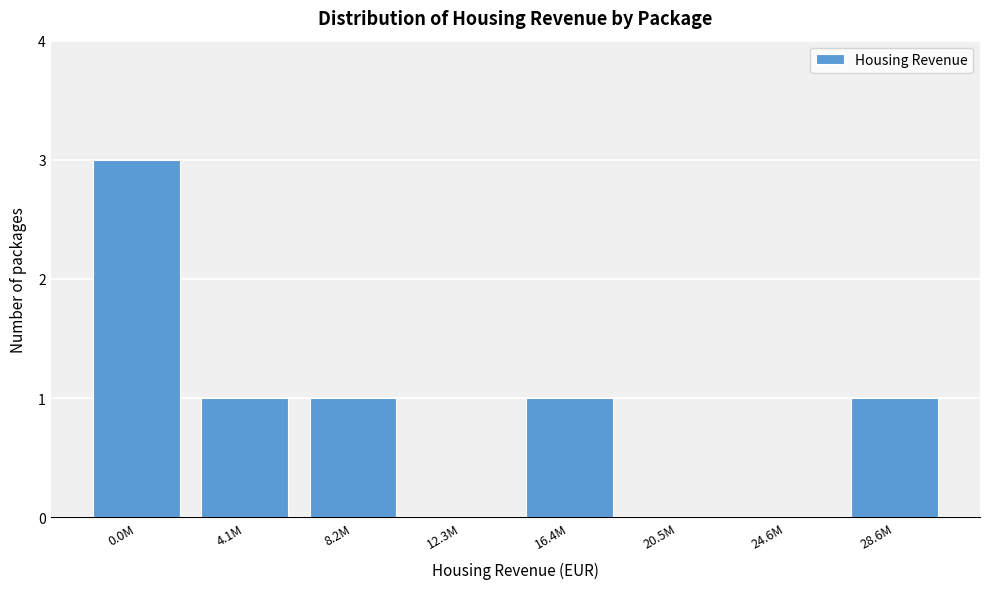

Reading left to right, list all the values displayed in this chart.

0.0M=3	4.1M=1	8.2M=1	12.3M=0	16.4M=1	20.5M=0	24.6M=0	28.6M=1